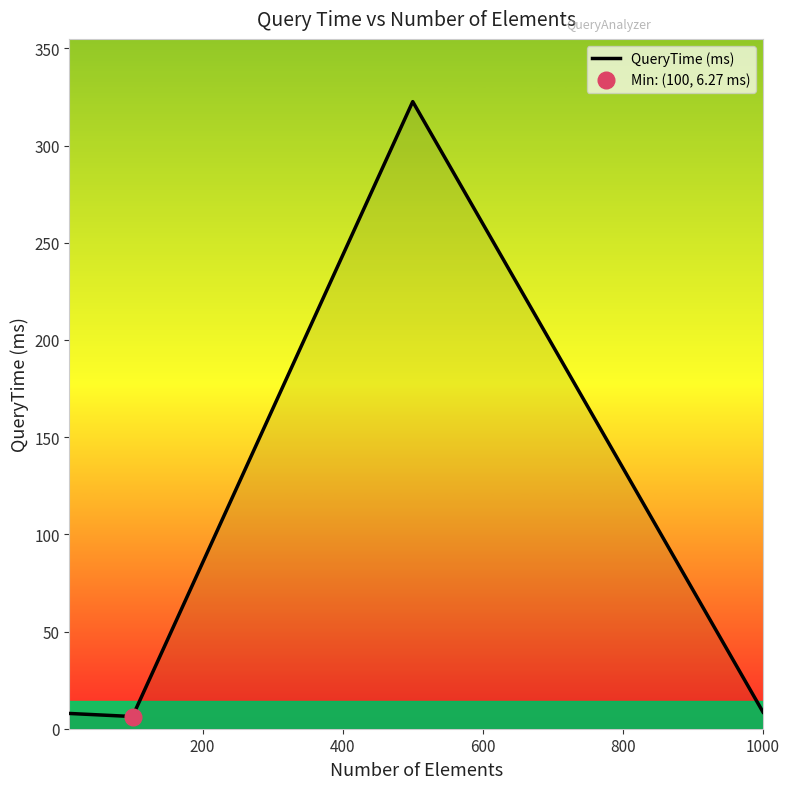

What is the value of the 4th point from the left?

8.6